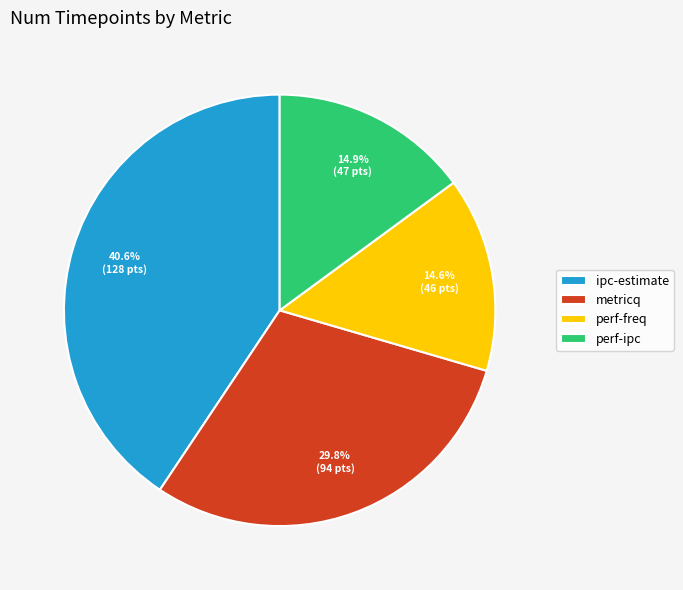

To the nearest percent, what percentage of the pie is perf-ipc?

15%